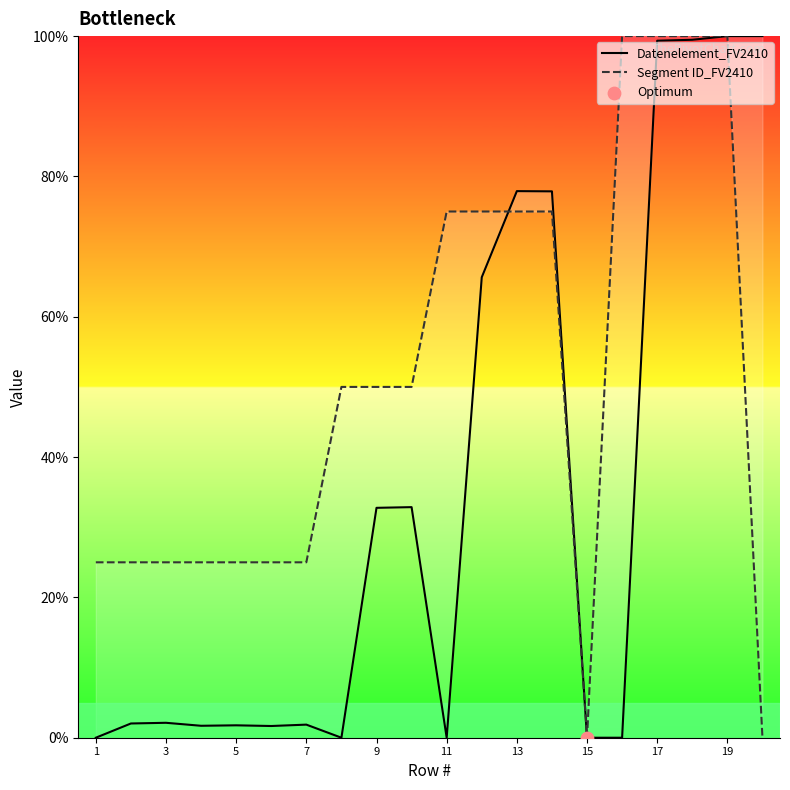

Which series has the largest total across all categories?

Segment ID_FV2410